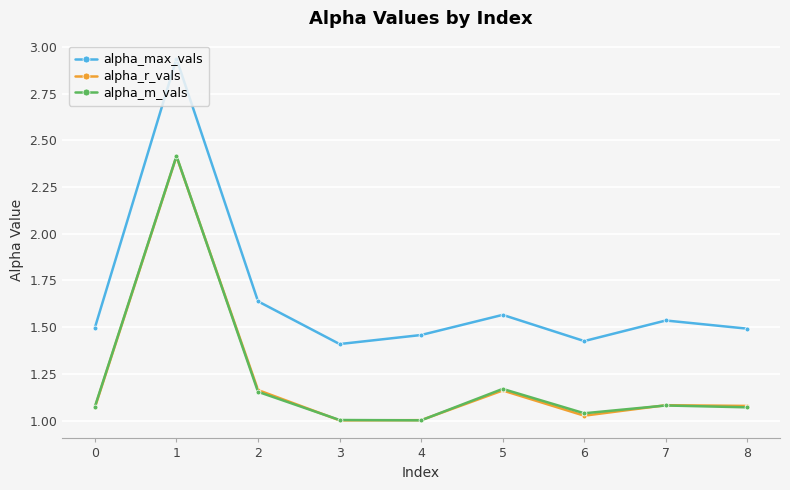

Which series has the widest spread of values?

alpha_max_vals